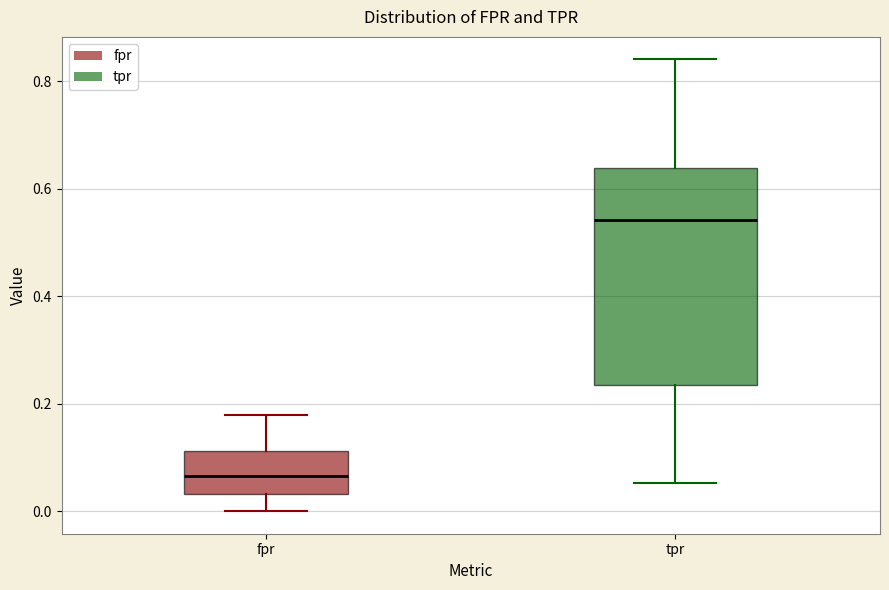

Where does the median line of the box for fpr sit on the y-axis? The values are not printed on the chart, so give them approximately, as read against the axis.

0.06